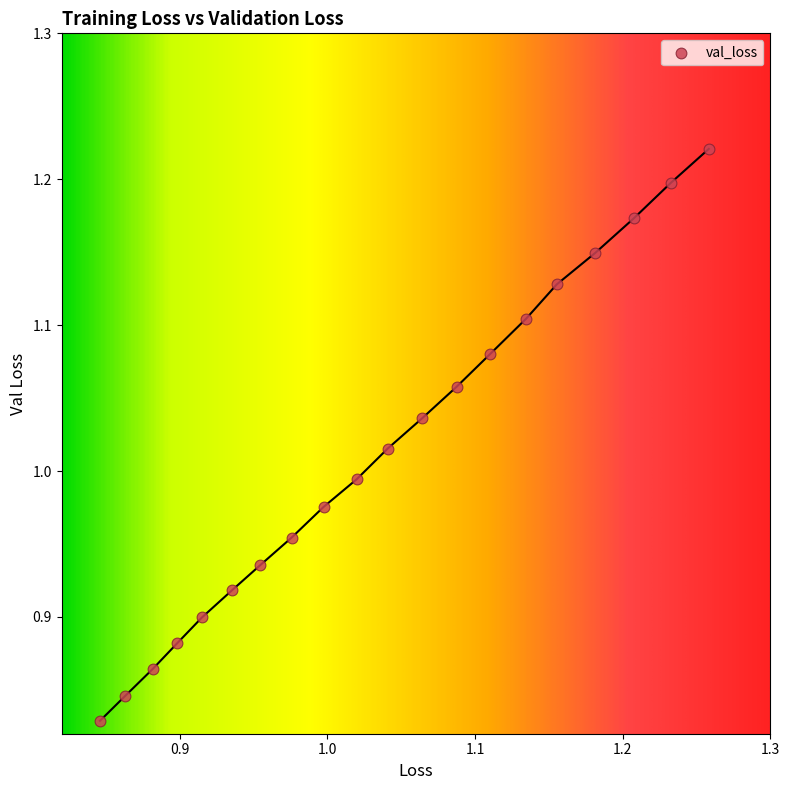

What is the range of X values (max minus min)?

0.4